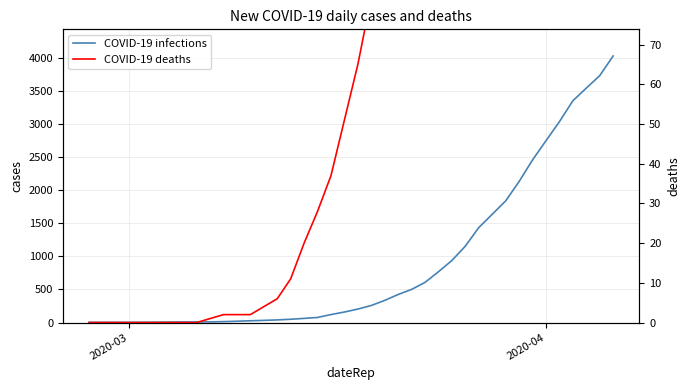

Does the chart have visible grid lines?

Yes